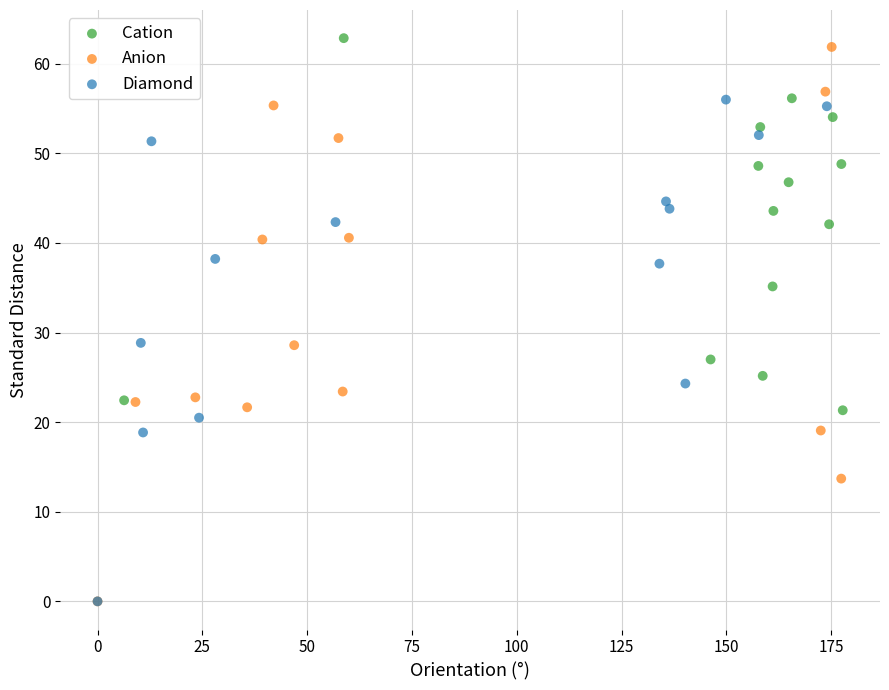

Which series has the largest Y range (max minus min)?

Anion